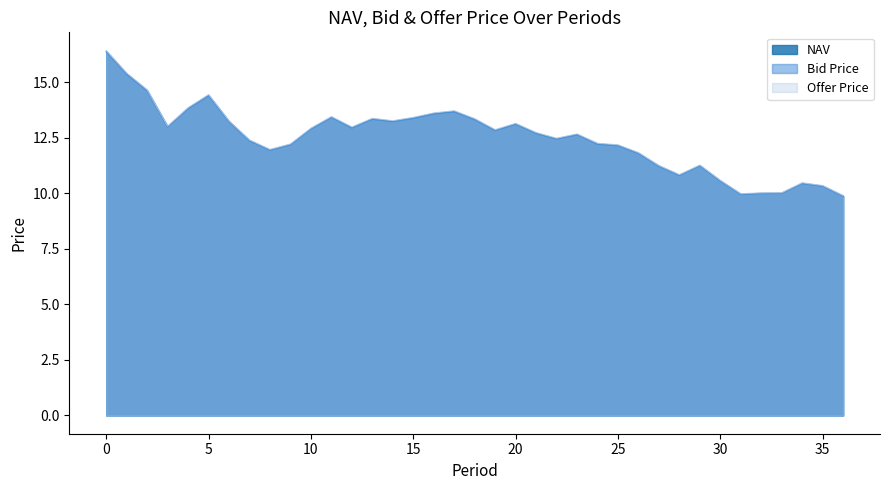

Between 1 and 30, which series saw the biggest shift?

Offer Price